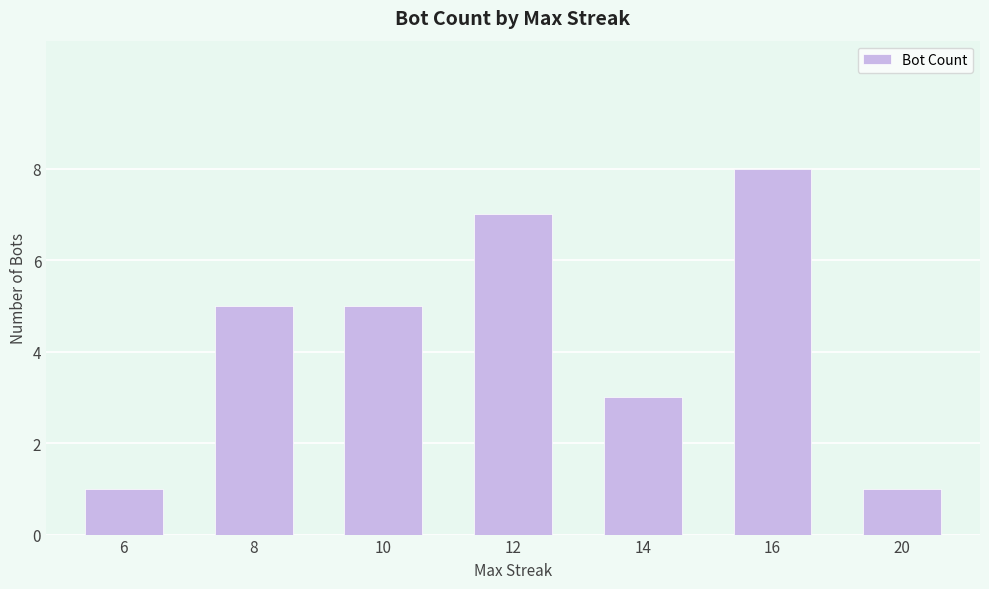

What is the approximate value at 12?

7